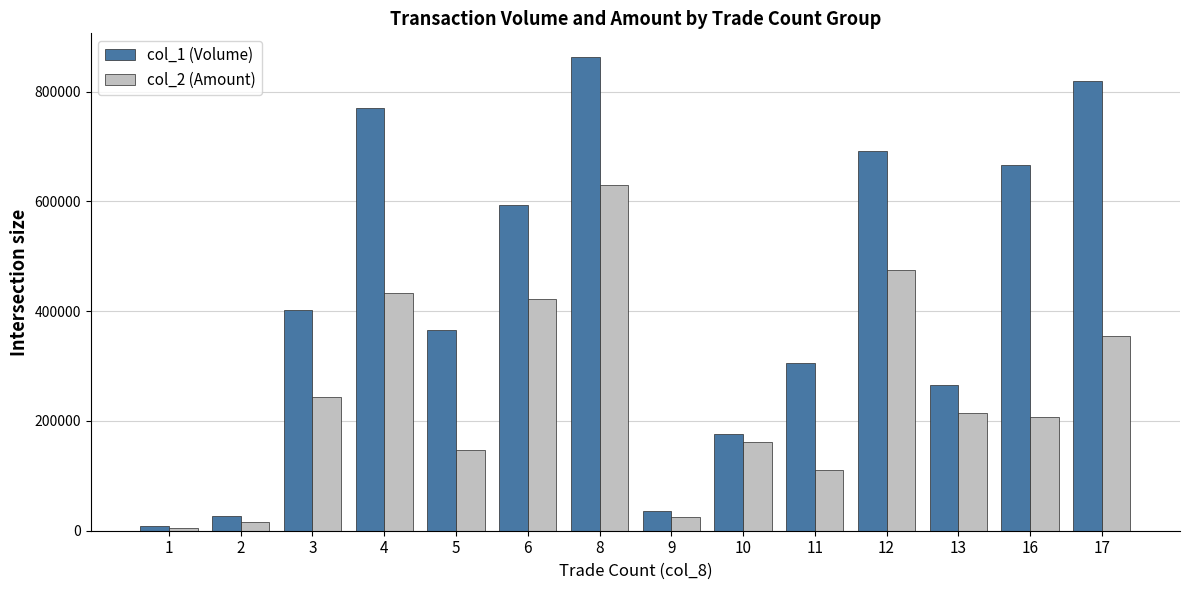

What is the approximate value of col_1 (Volume) at 10, to the nearest 10?

177000